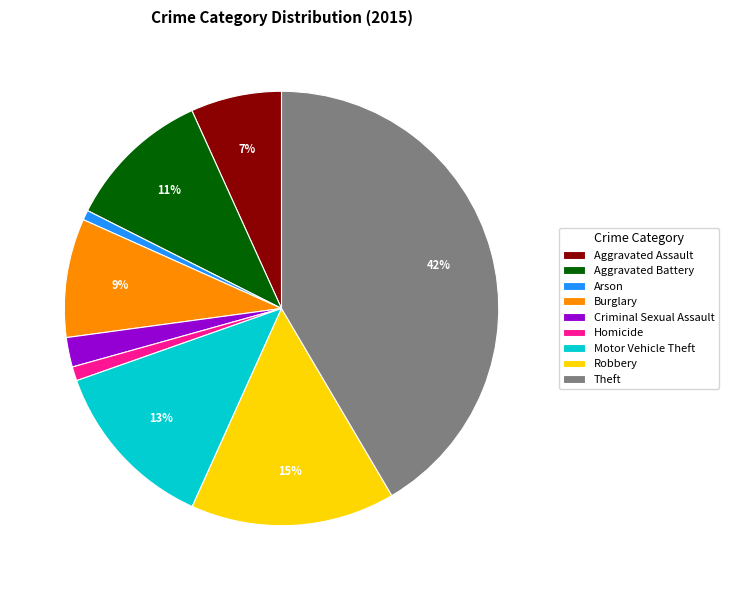

Is Robbery the majority of the pie?

No